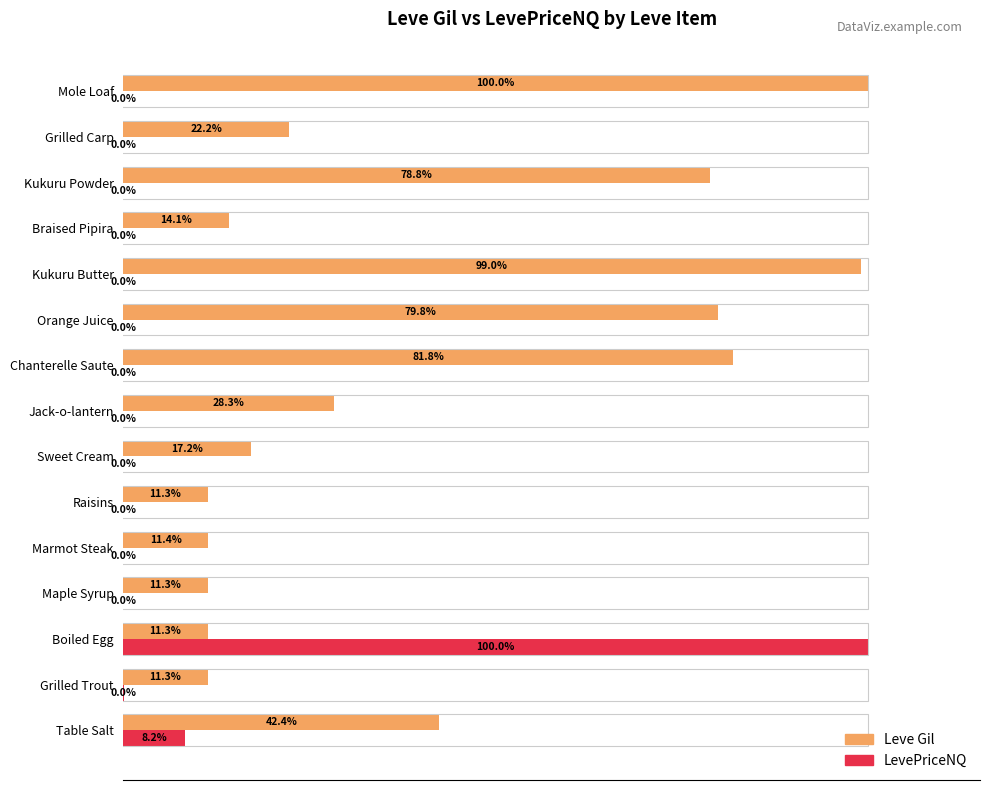

Which series changed the most between Table Salt and Kukuru Butter?

Leve Gil